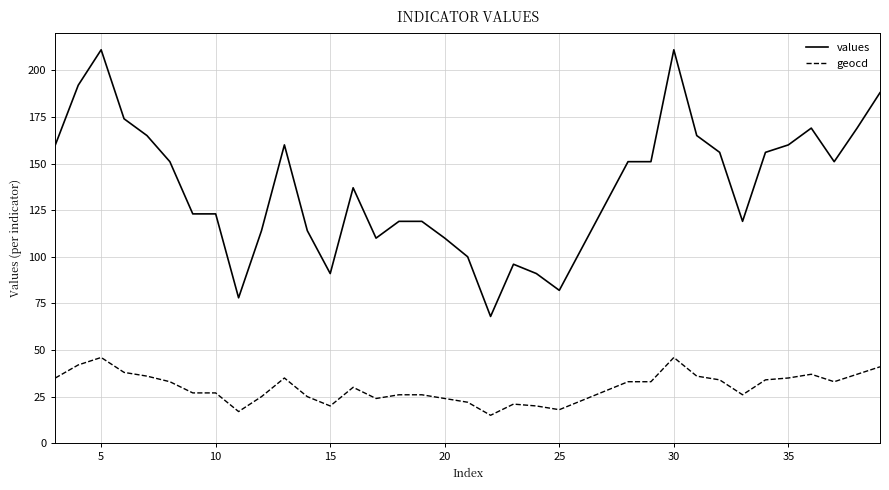

What is the maximum value shown in the chart?

211